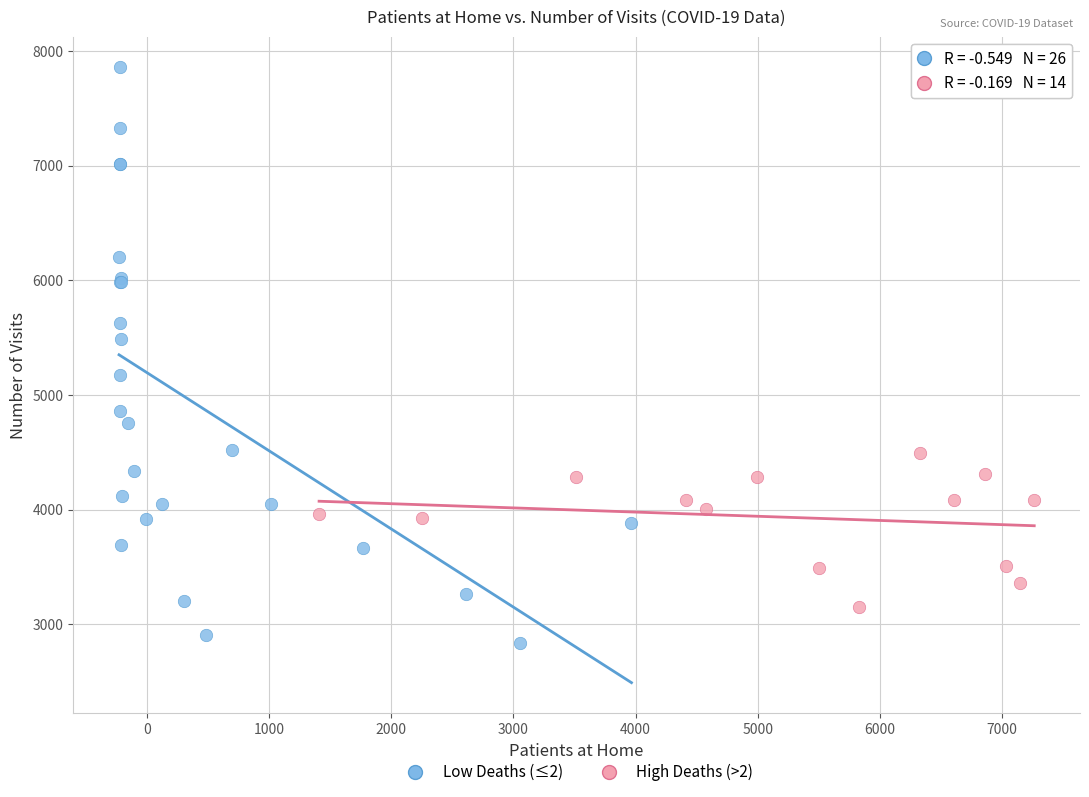

Which series contains the lowest Y value?

Low Deaths (≤2)